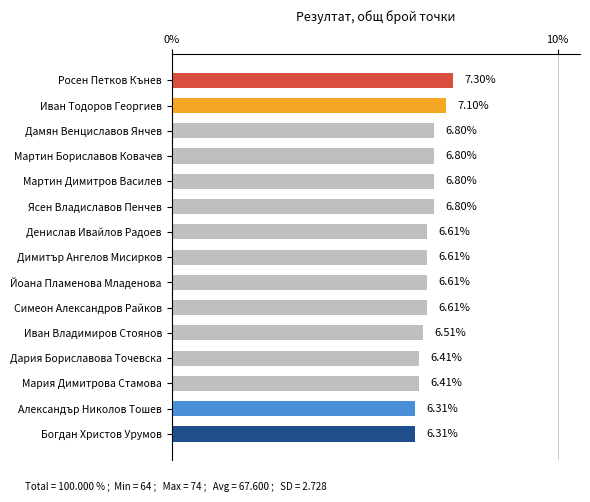

What is the sum of the values at Денислав Ивайлов Радоев and Мартин Бориславов Ковачев?

13.4